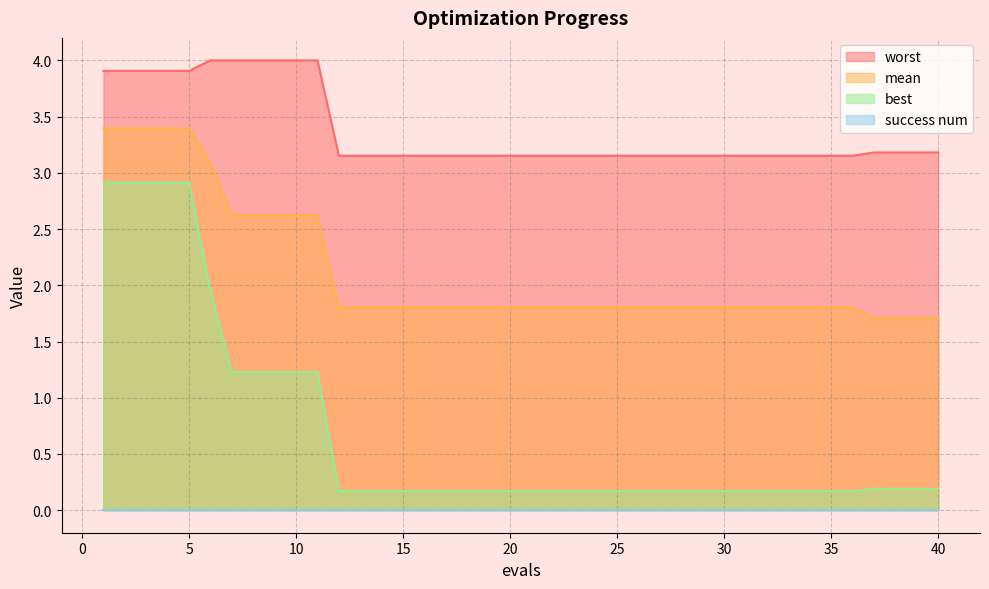

What is the smallest value displayed?

0.0